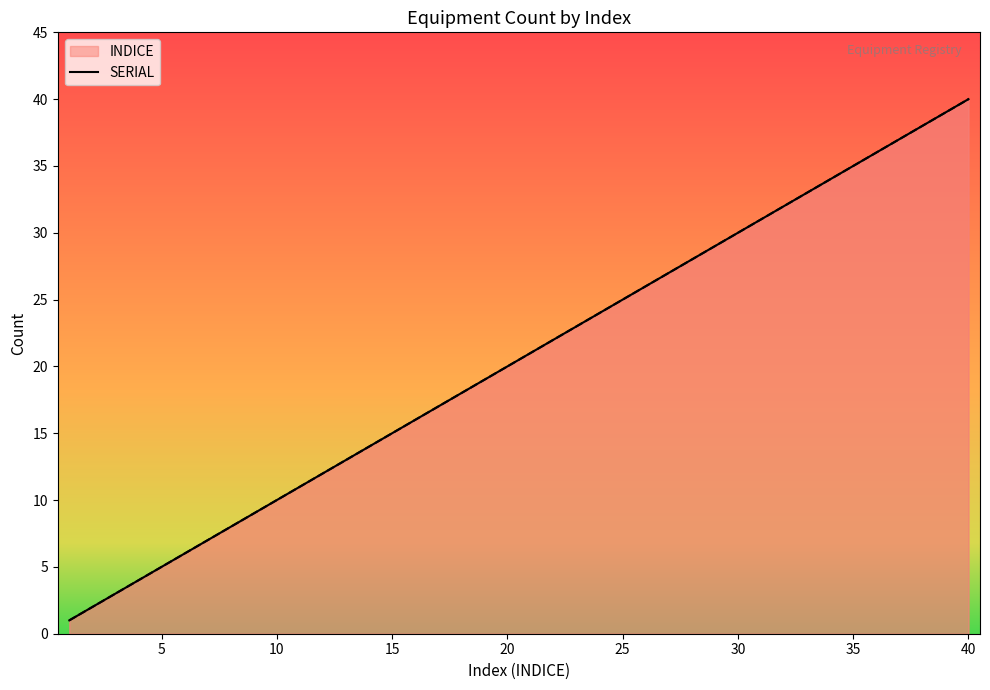

What is the total value across all series at 11?

22